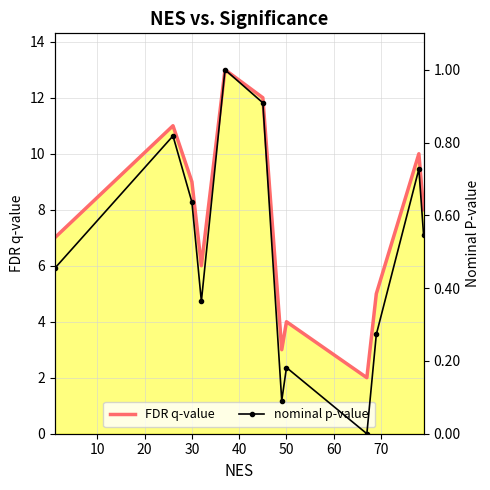

The value of FDR q-value at 30 is 3.9. True or false?

False